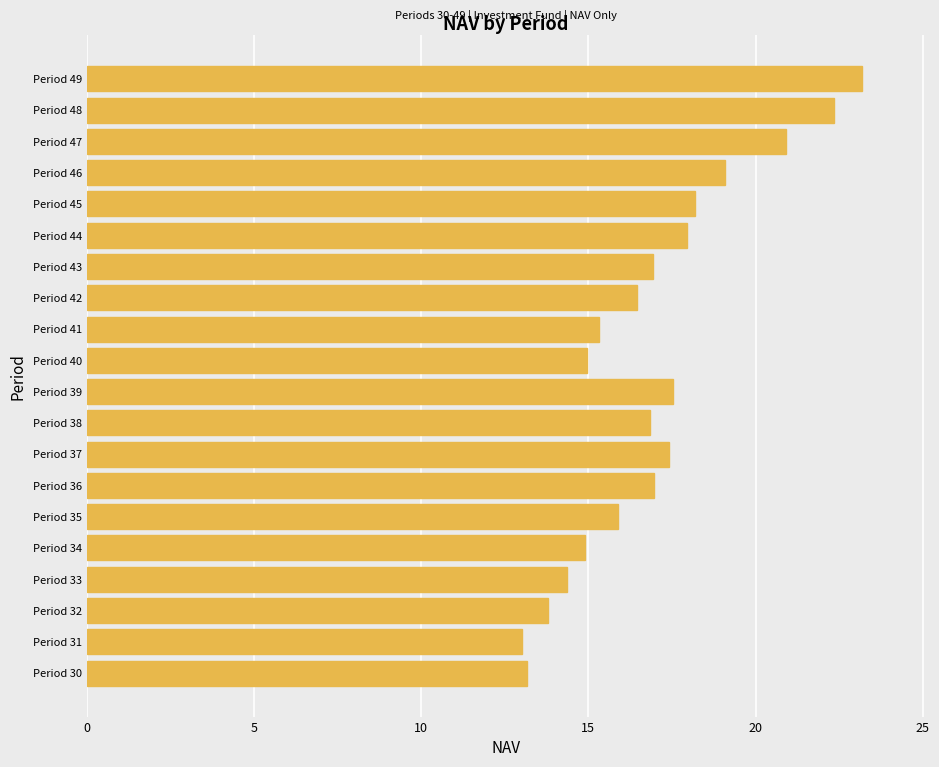

The value at Period 37 is 30.2. True or false?

False